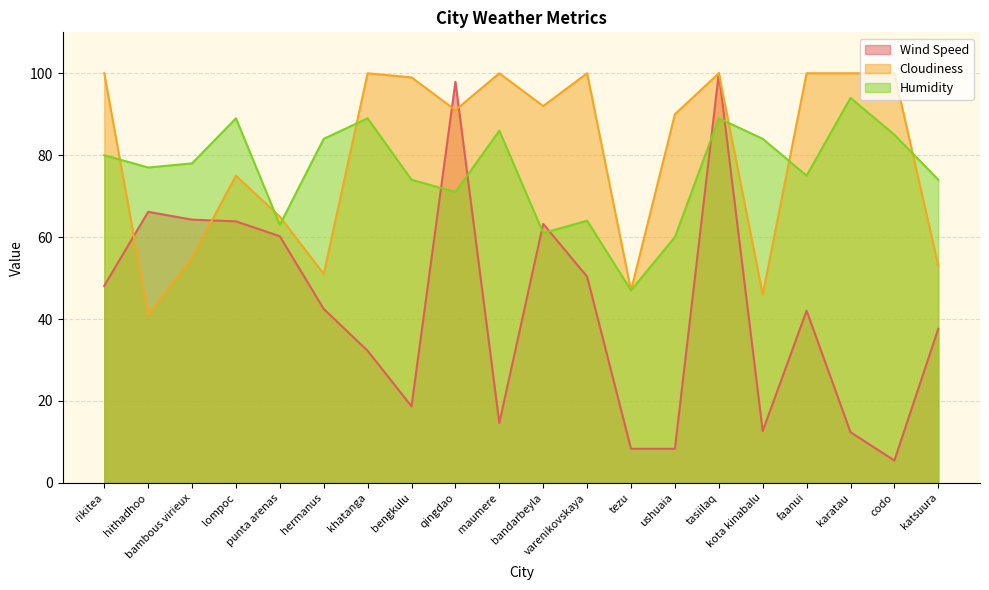

At which category does Wind Speed reach its first local peak?

hithadhoo